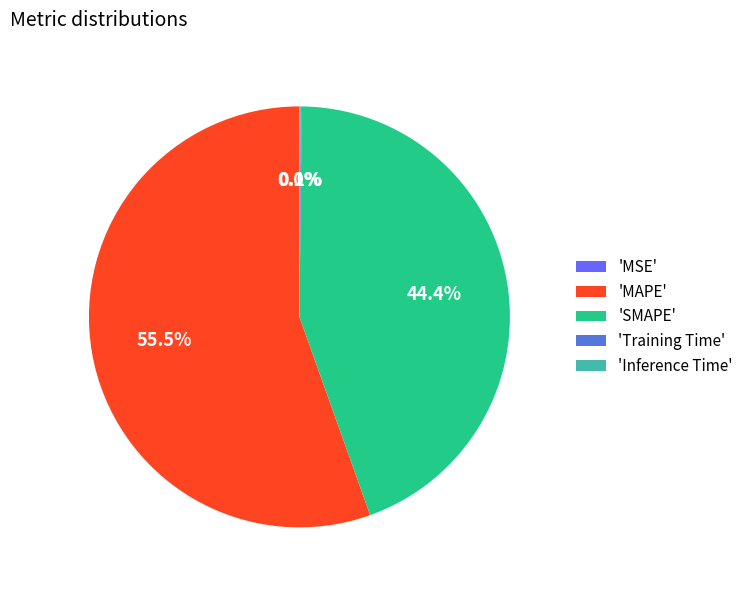

Is the sum of 'SMAPE' and 'MAPE' greater than half?

Yes